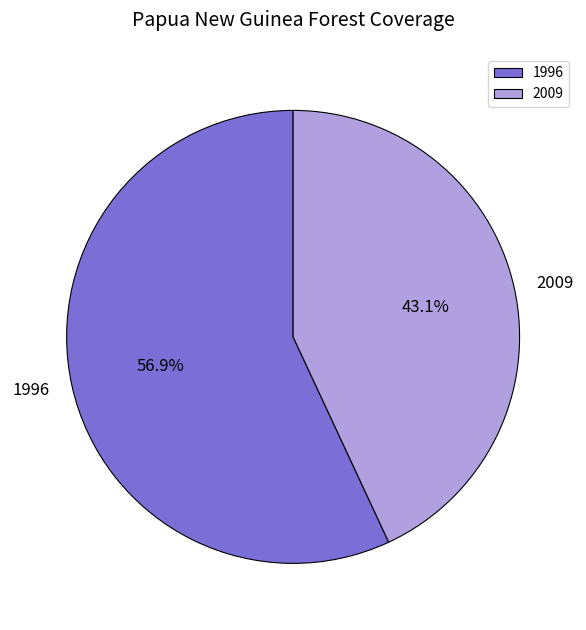

How many slices are in this pie chart?

2